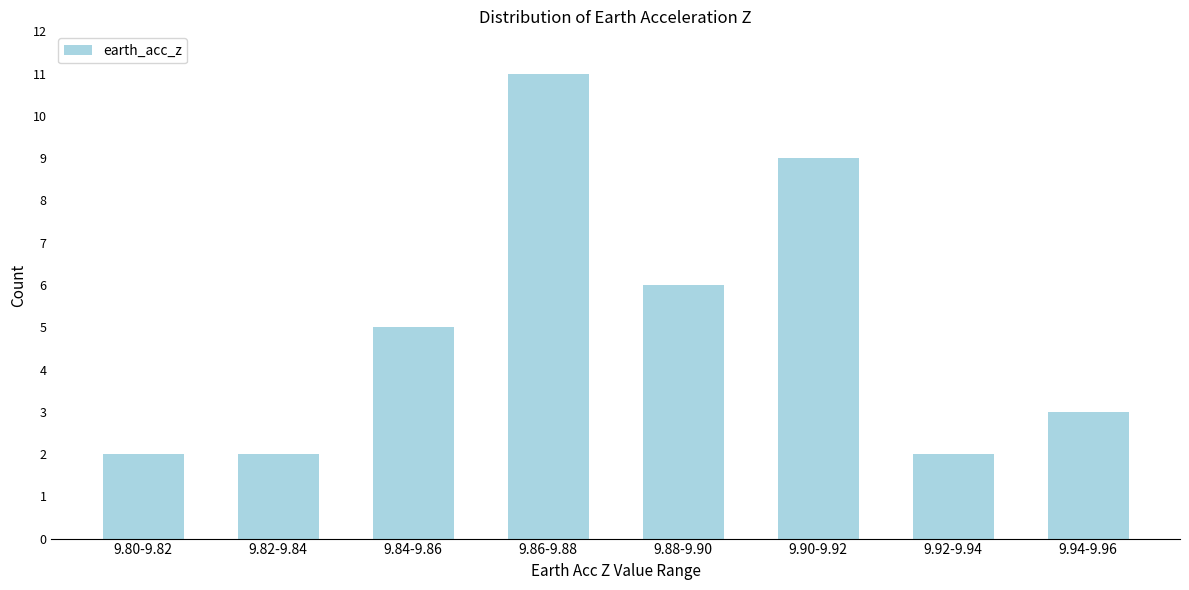

Reading left to right, extract all data points from this chart.

2	2	5	11	6	9	2	3